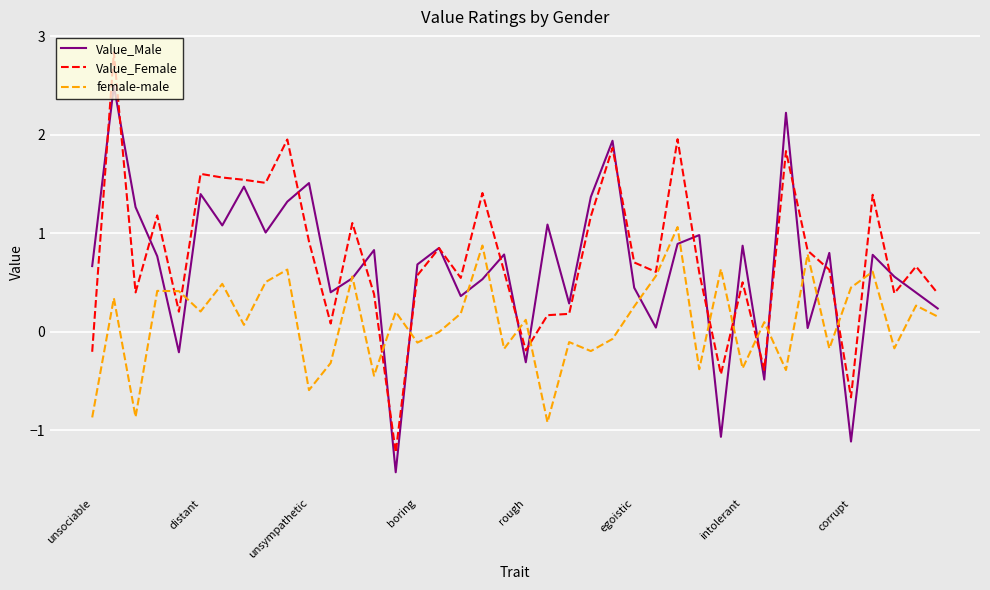

What is the lowest value of the female-male series?

-0.9